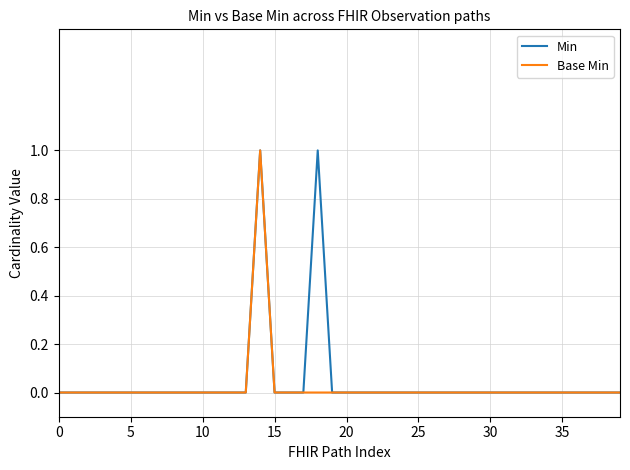

How many lines are shown in the chart?

2